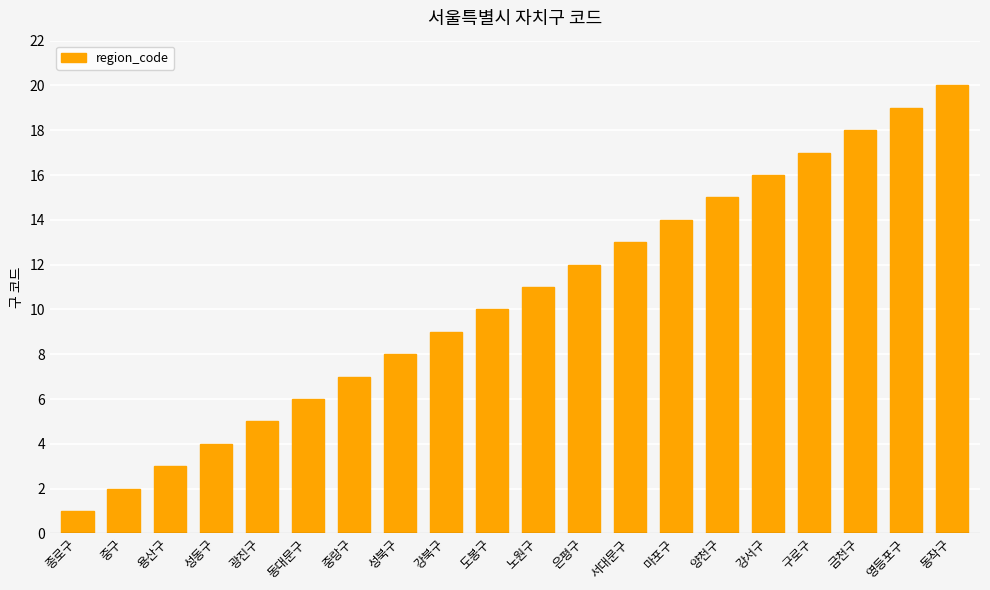

What is the change in value from 광진구 to 동대문구?

+1